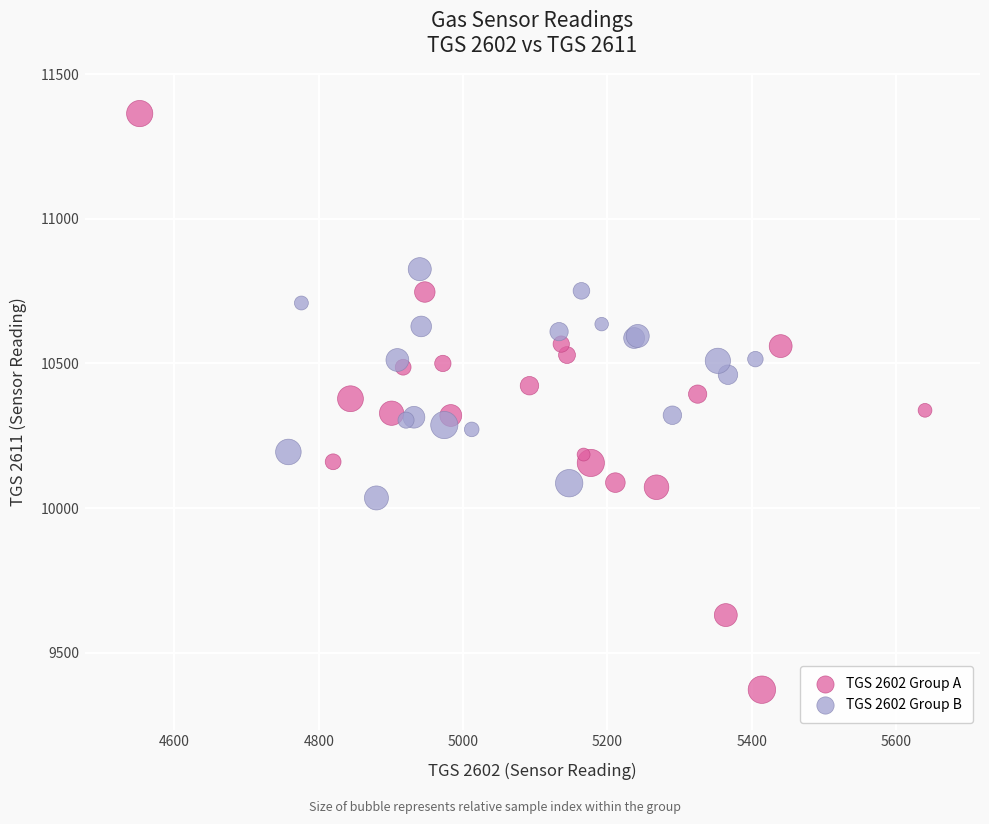

What are all the series names shown in the legend?

TGS 2602 Group A, TGS 2602 Group B